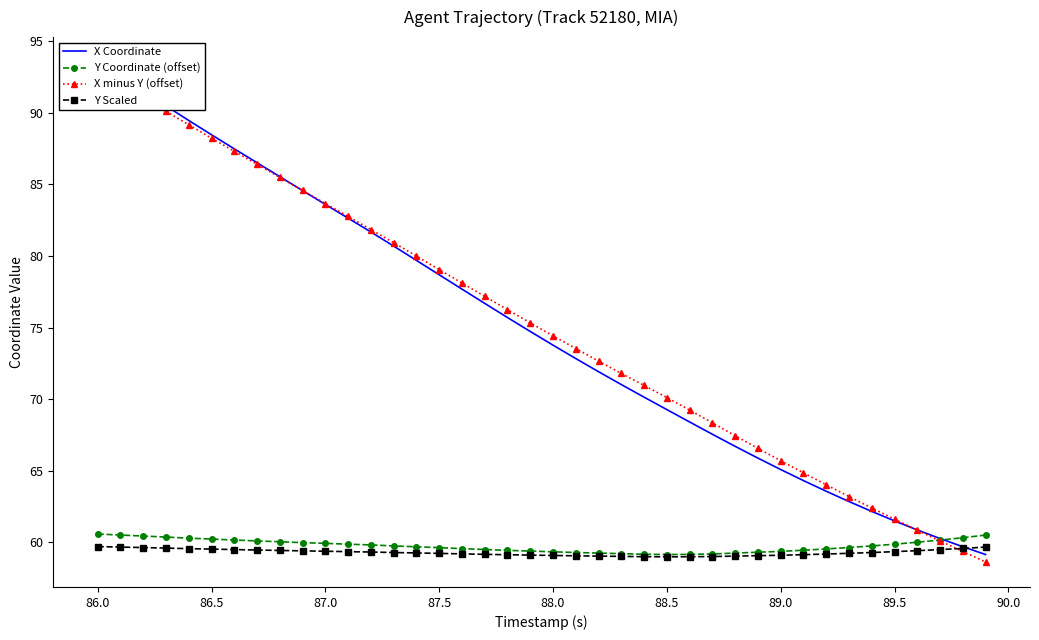

The Y Coordinate (offset) series shows 59.2 at 88.5. True or false?

True